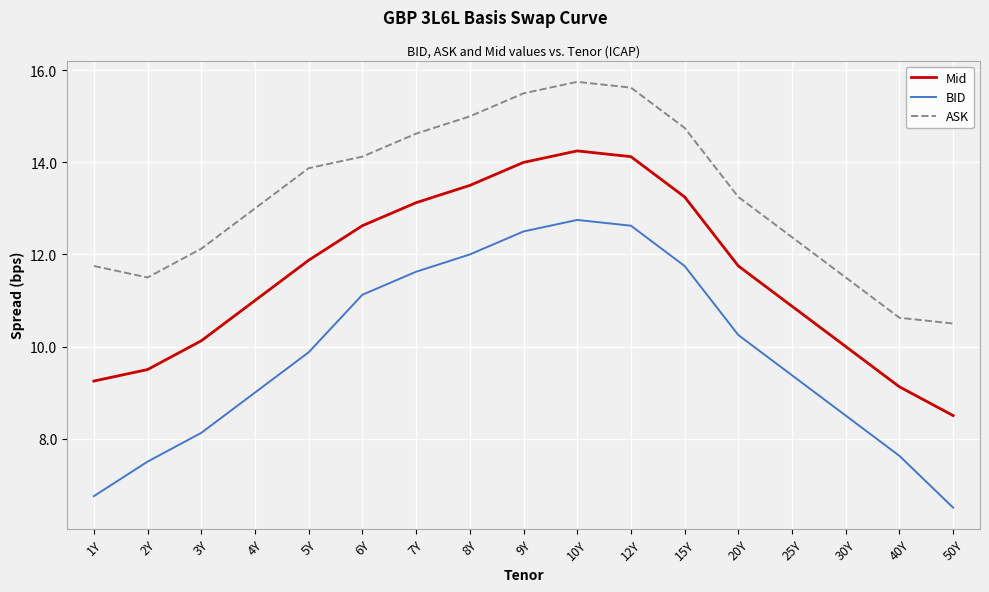

What is the difference between the second highest and second lowest values in the Mid series?

5.0